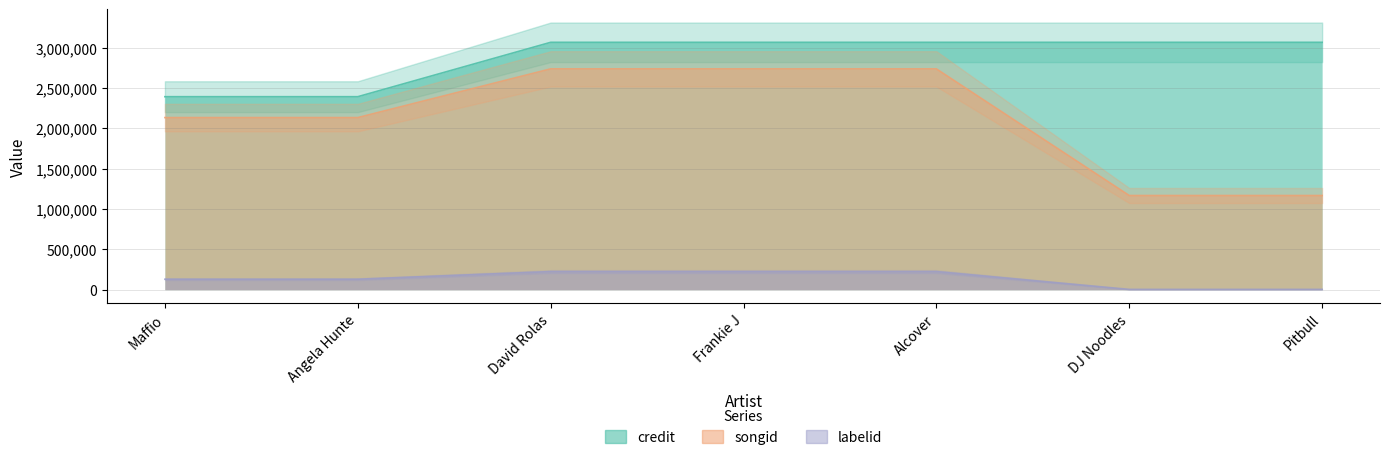

What is the greatest value displayed?

3065188